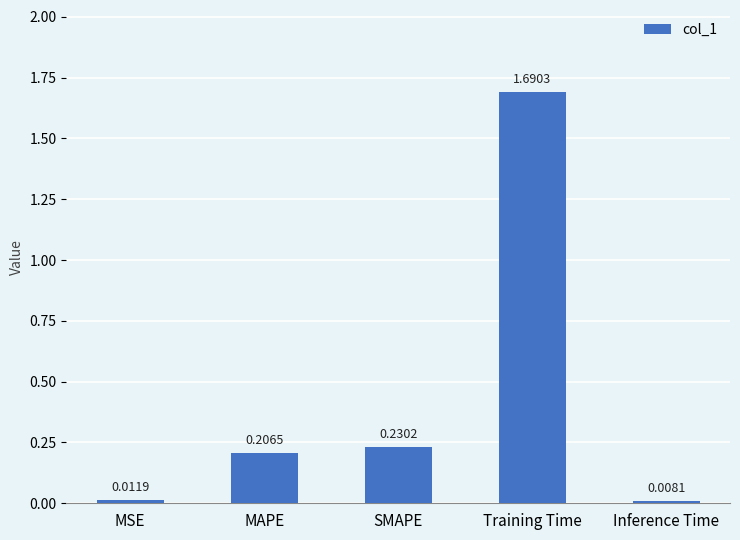

Count the number of data series in this chart.

1